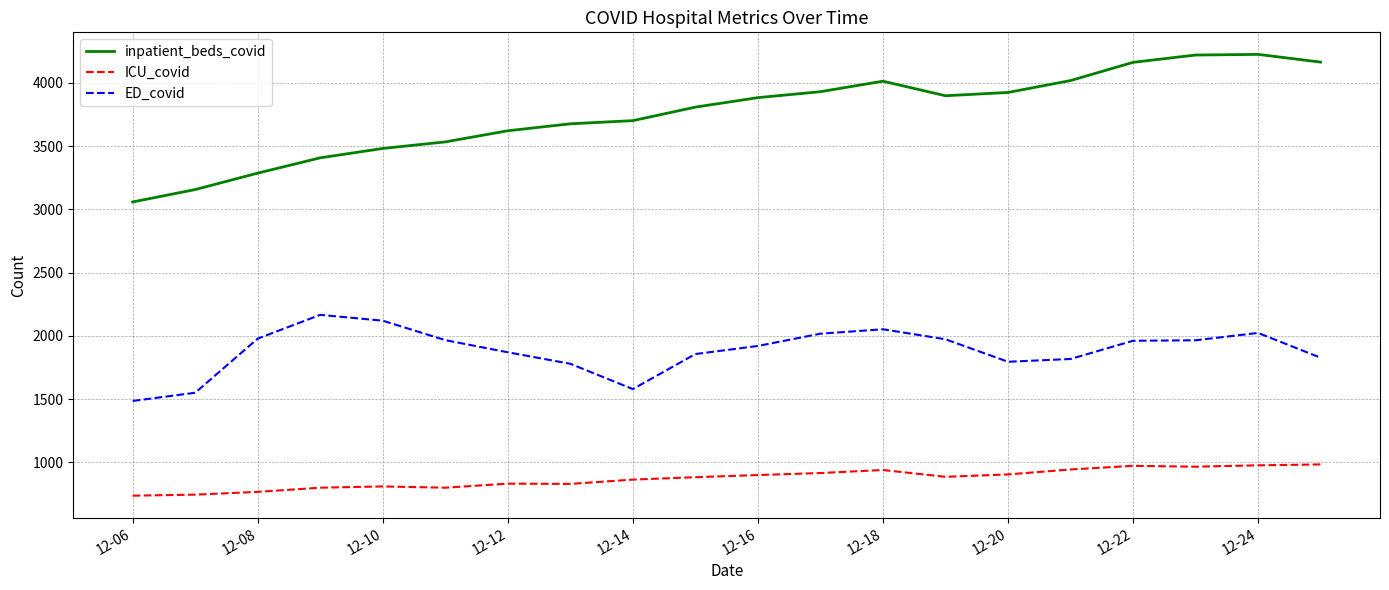

Which series has the largest total across all categories?

inpatient_beds_covid